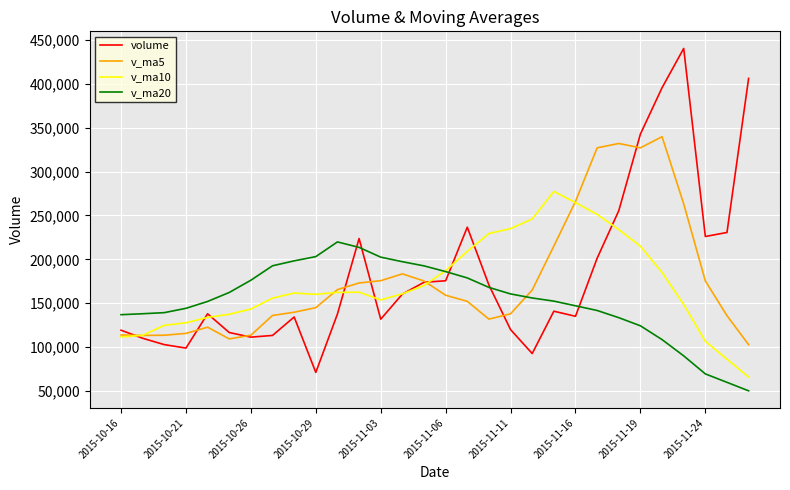

Rank the series by their maximum value, from highest to lowest.

volume, v_ma5, v_ma10, v_ma20